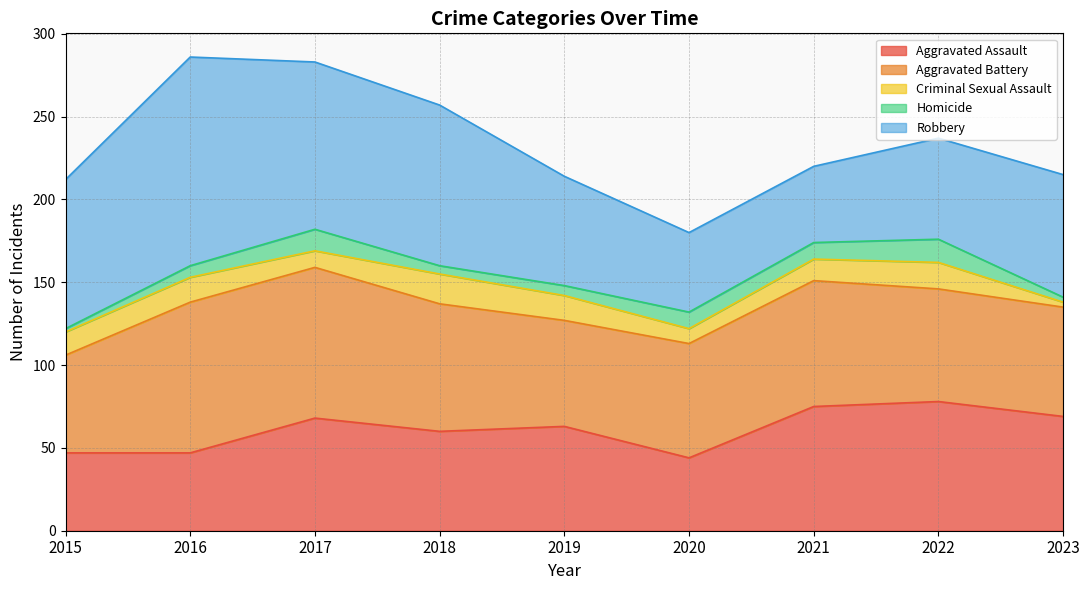

True or false: Aggravated Battery and Criminal Sexual Assault intersect in this chart.

False